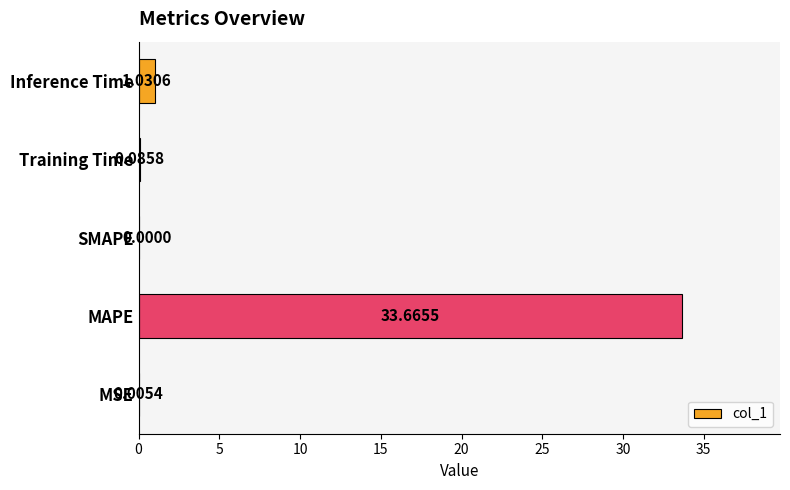

Count the number of categories in the chart.

5